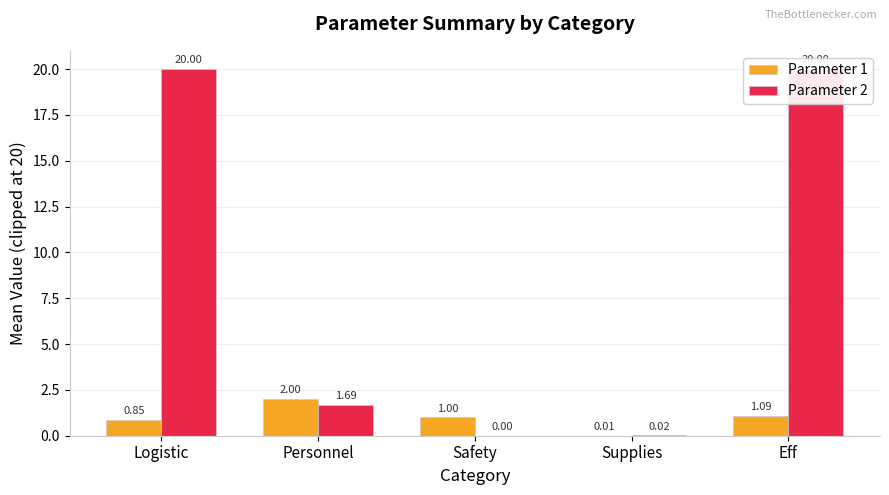

Rank the categories by Parameter 2 value from lowest to highest.

Safety, Supplies, Personnel, Logistic, Eff